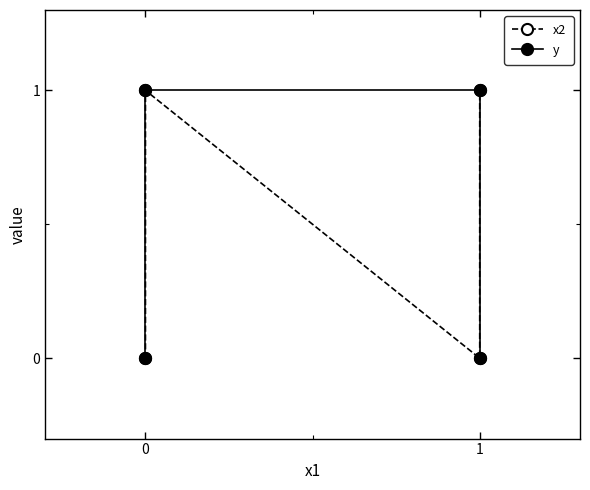

What is the difference between the second highest and second lowest values in the y series?

1